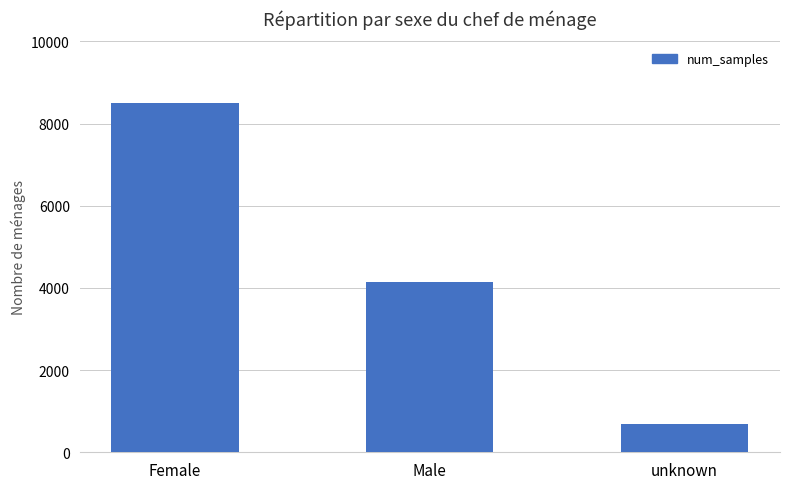

Between Male and unknown, which is larger?

Male